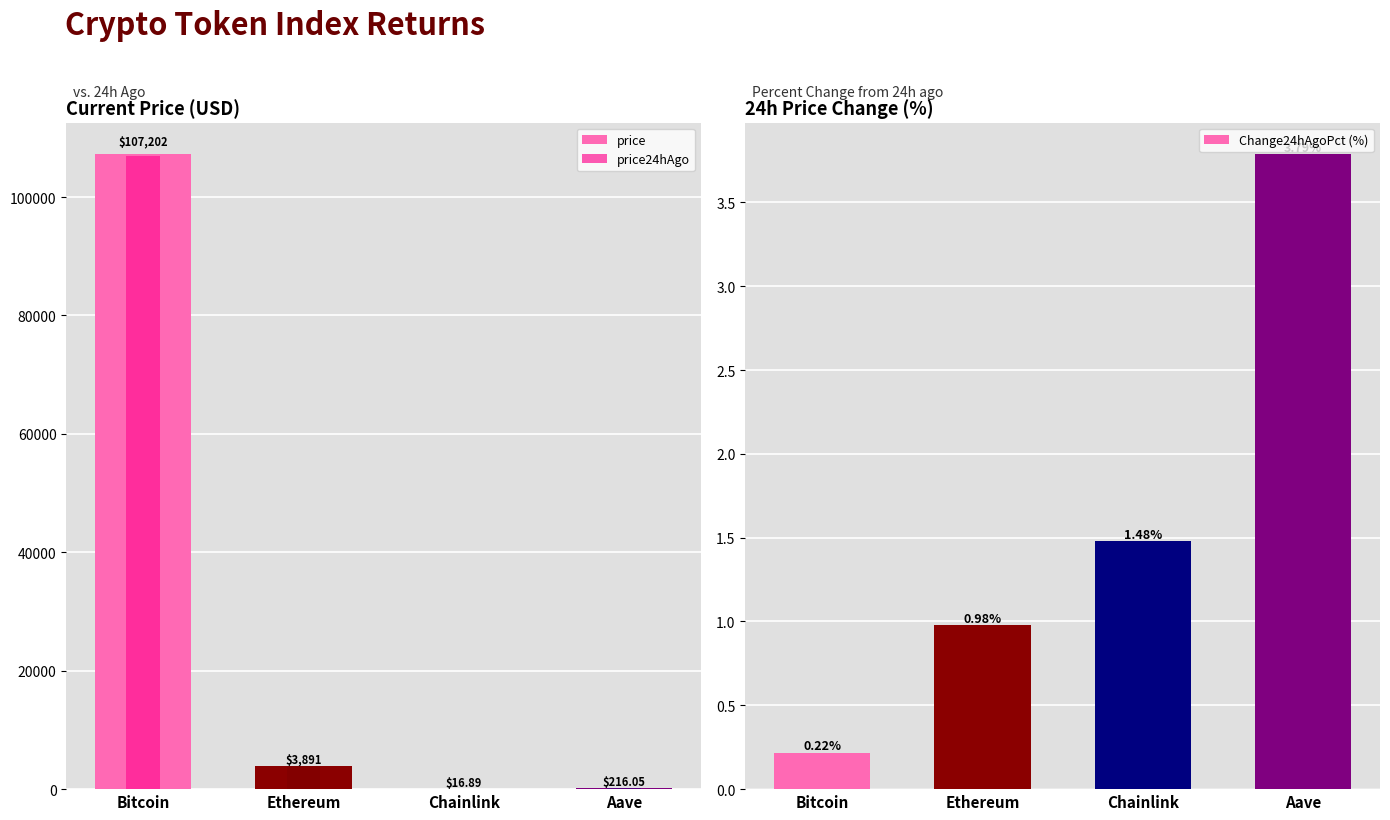

Between Chainlink and Ethereum, which is larger?

Ethereum